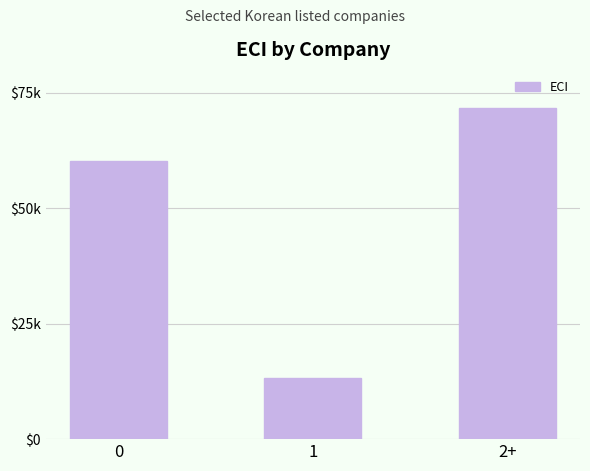

What is the value of the 1st bar from the left?

60310